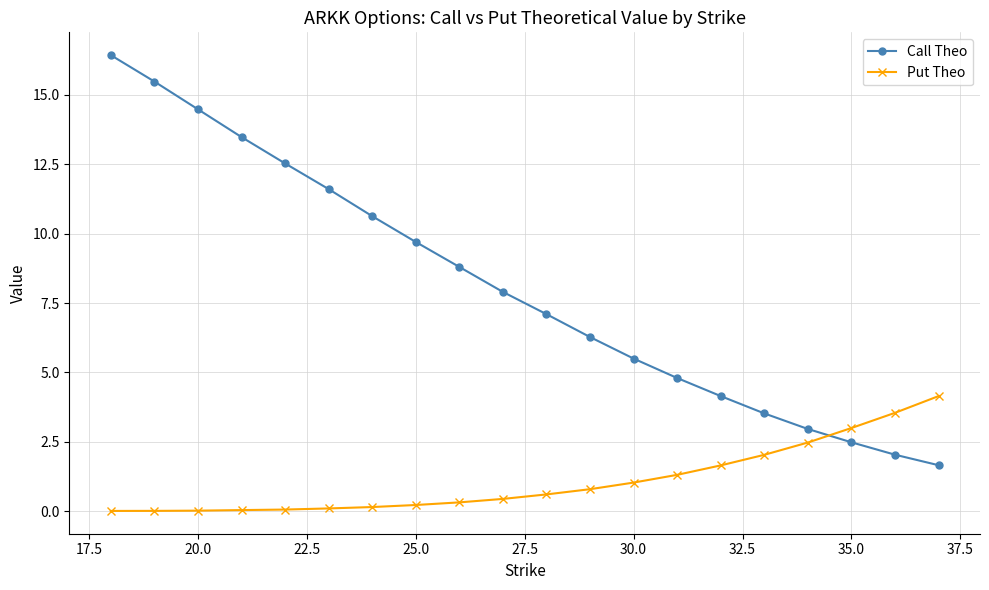

What is the value of the Call Theo point at the 15th from the left?

4.1